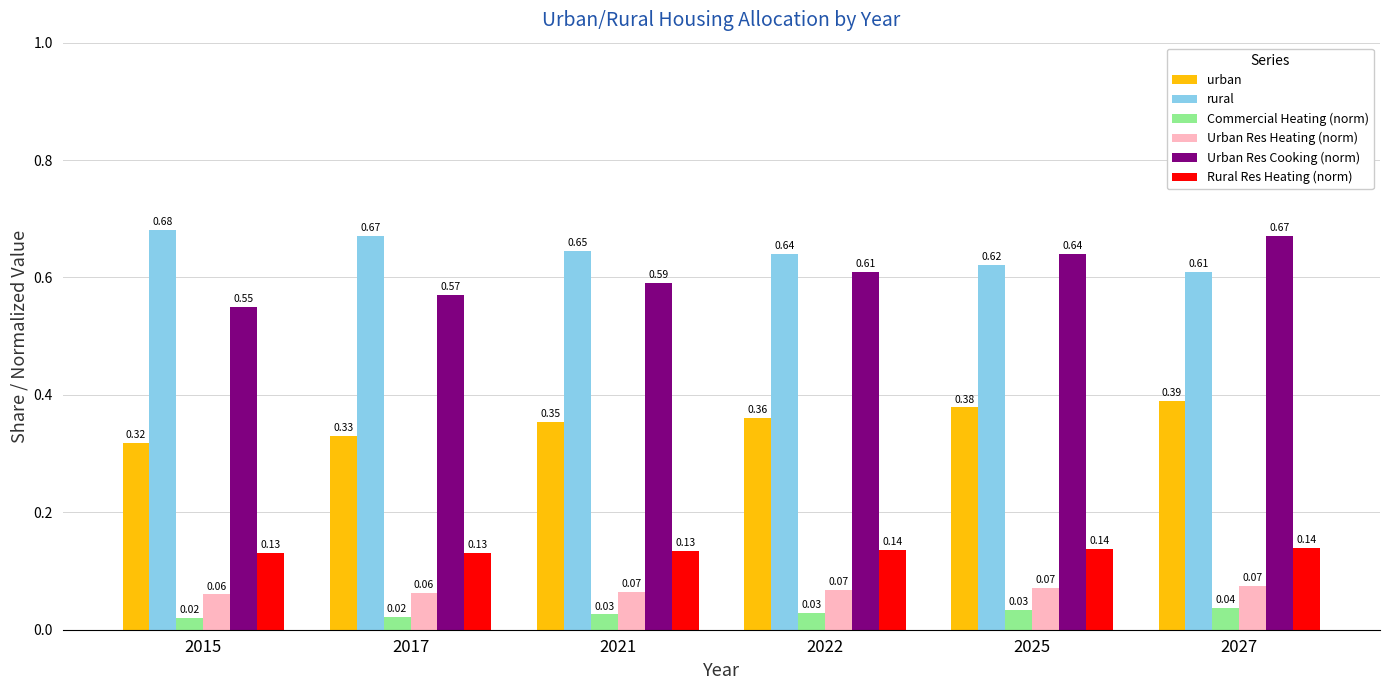

What is the total value across all series at 2017?

1.8